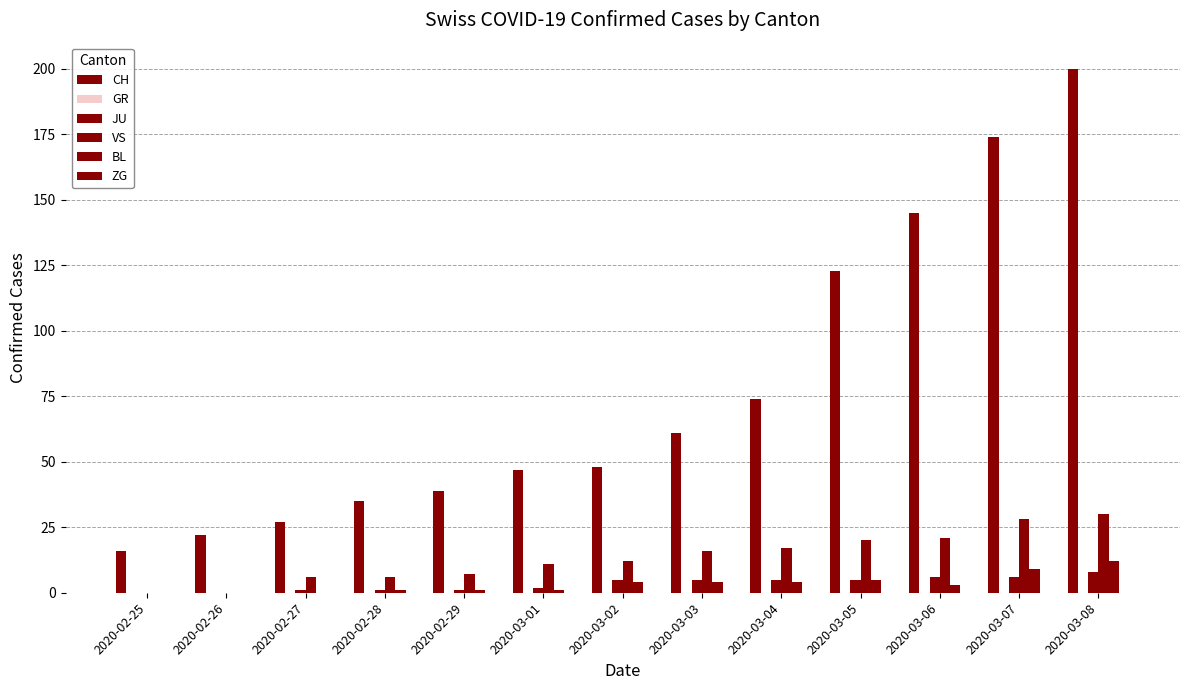

How many groups of bars are there?

13